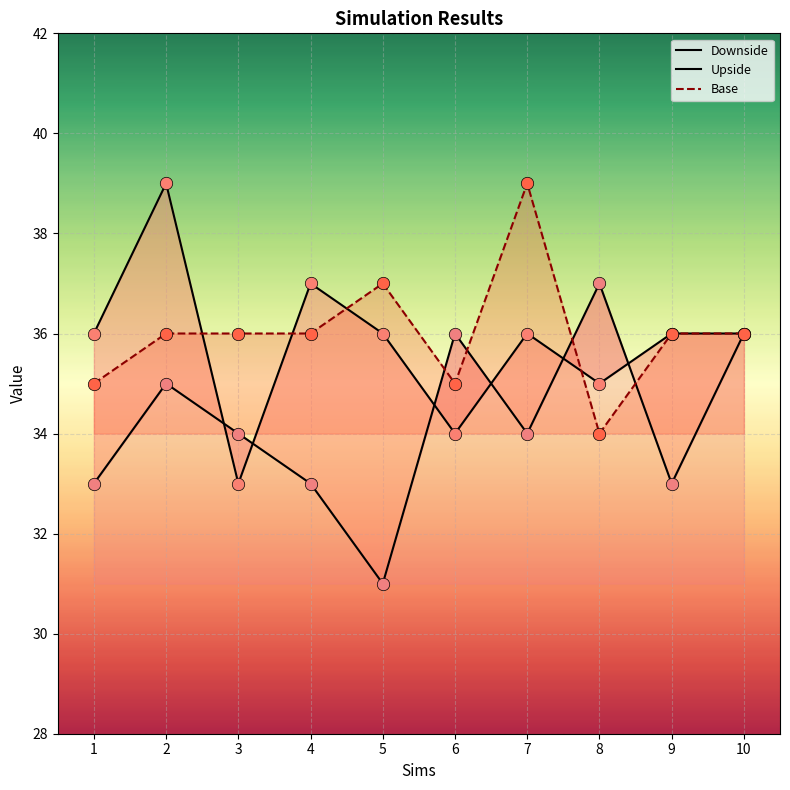

Which series reaches the minimum Y coordinate?

Upside